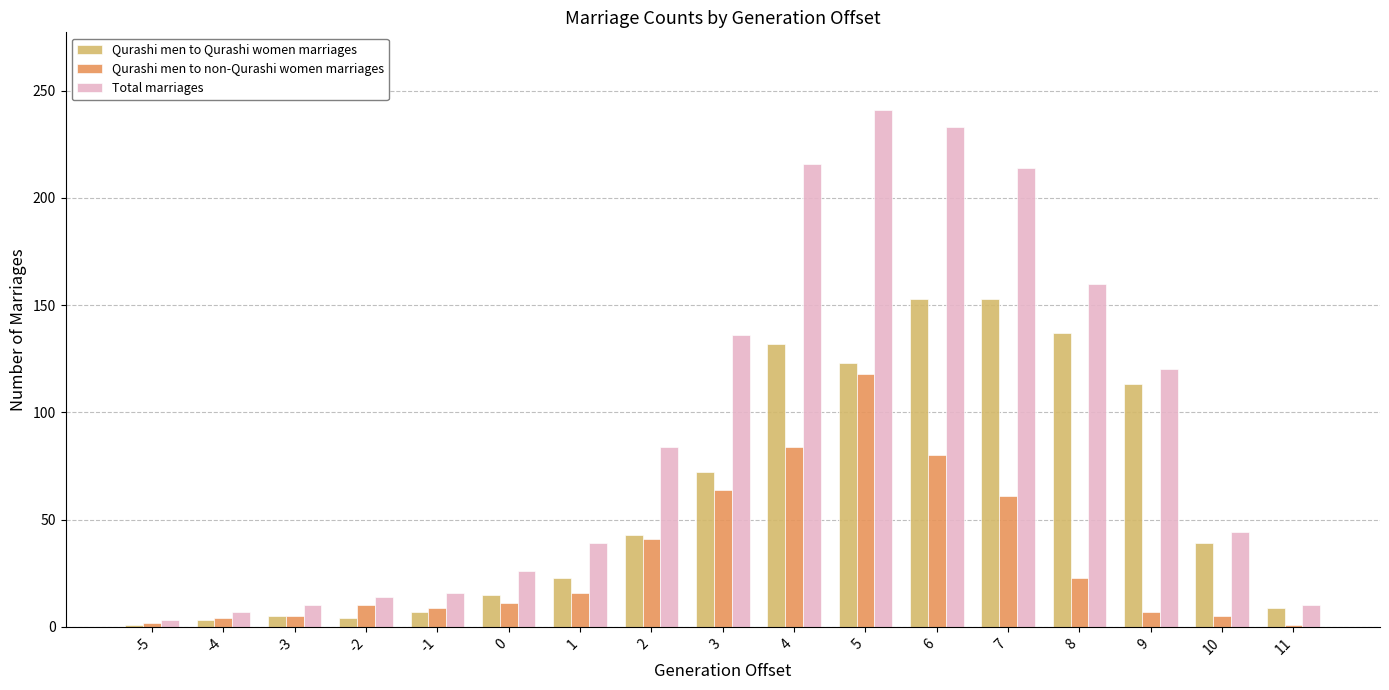

Is the value of Total marriages at 9 greater than the value of Qurashi men to Qurashi women marriages at -2?

Yes